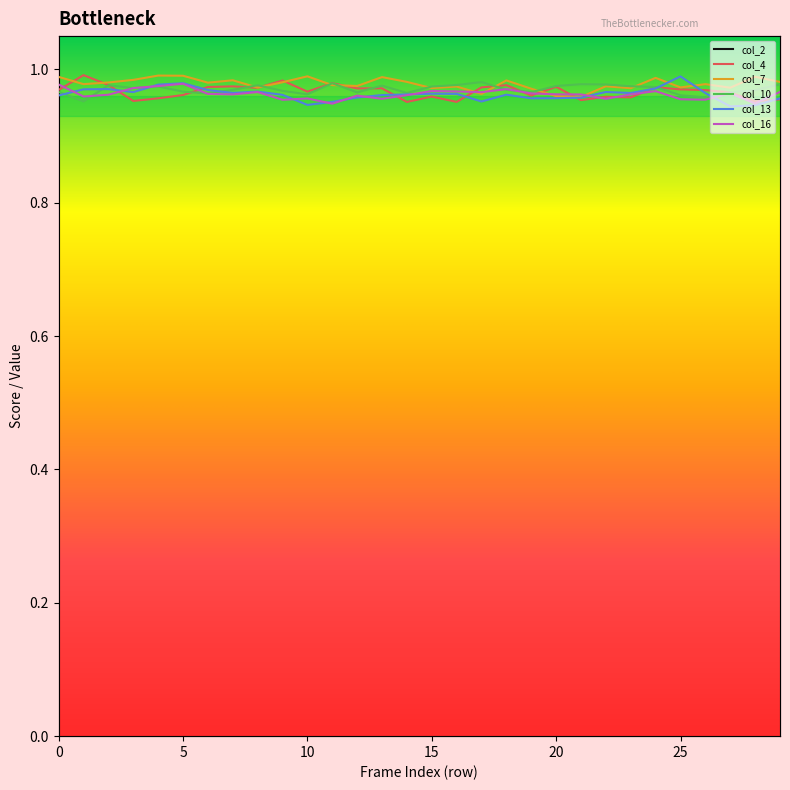

What is the highest value of the col_10 series?

1.0